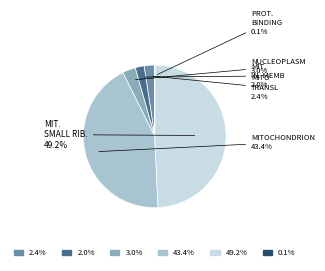

Is there a majority slice in this chart?

No